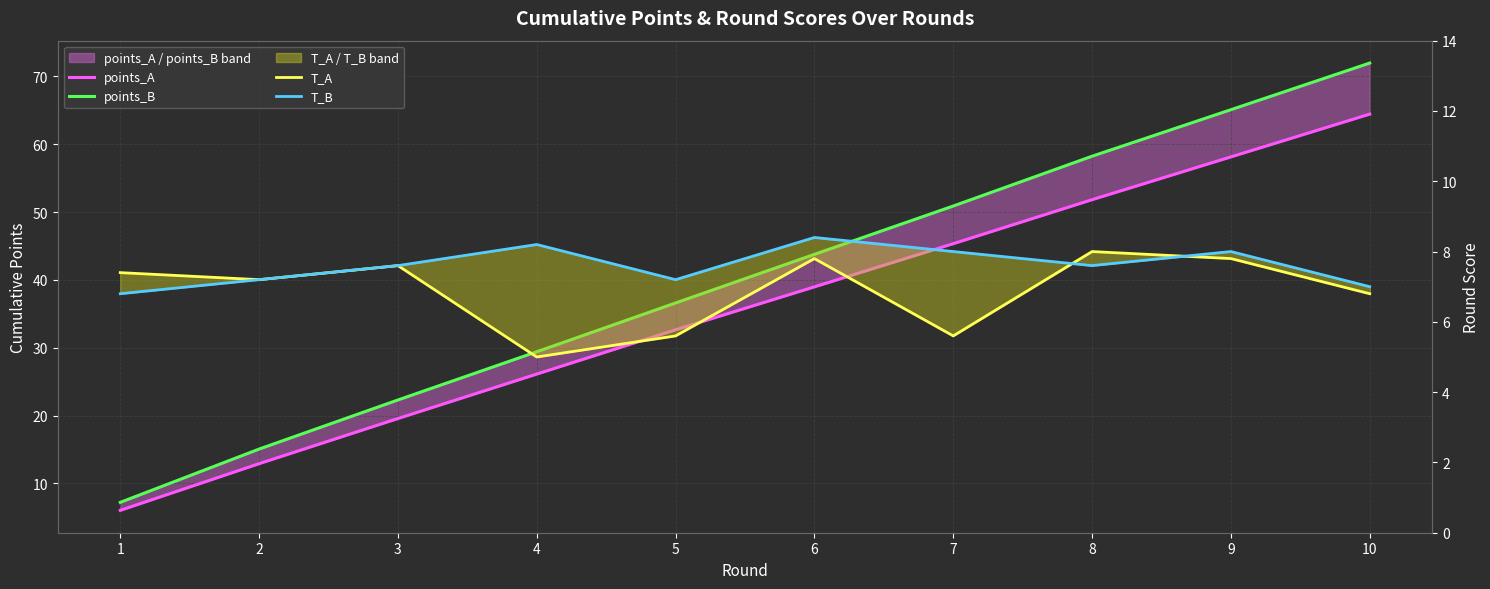

What is the difference between the maximum and minimum values in the T_A series?

3.0